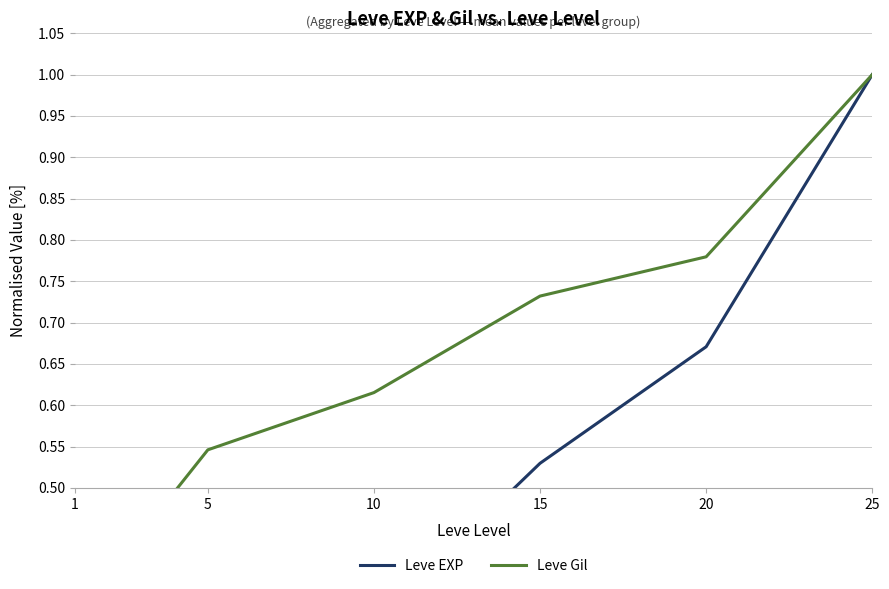

True or false: Leve EXP has a value of 0.5 at 15.

True